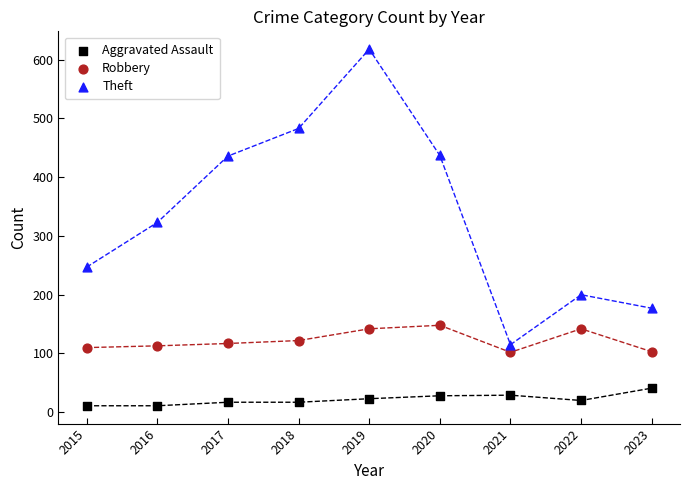

What are all the series names shown in the legend?

Aggravated Assault, Robbery, Theft